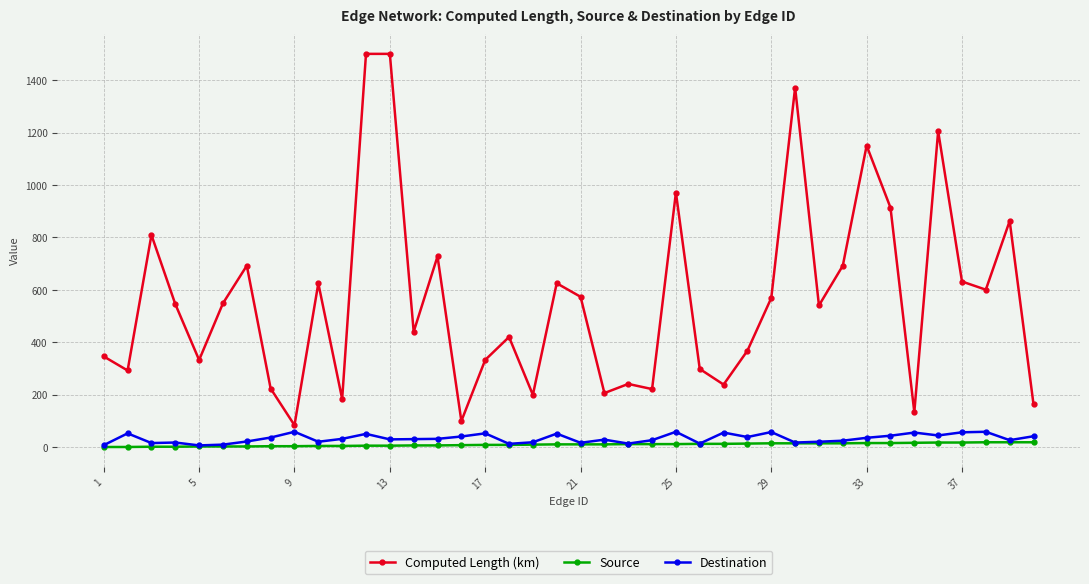

Which series has the largest range (max minus min)?

Computed Length (km)